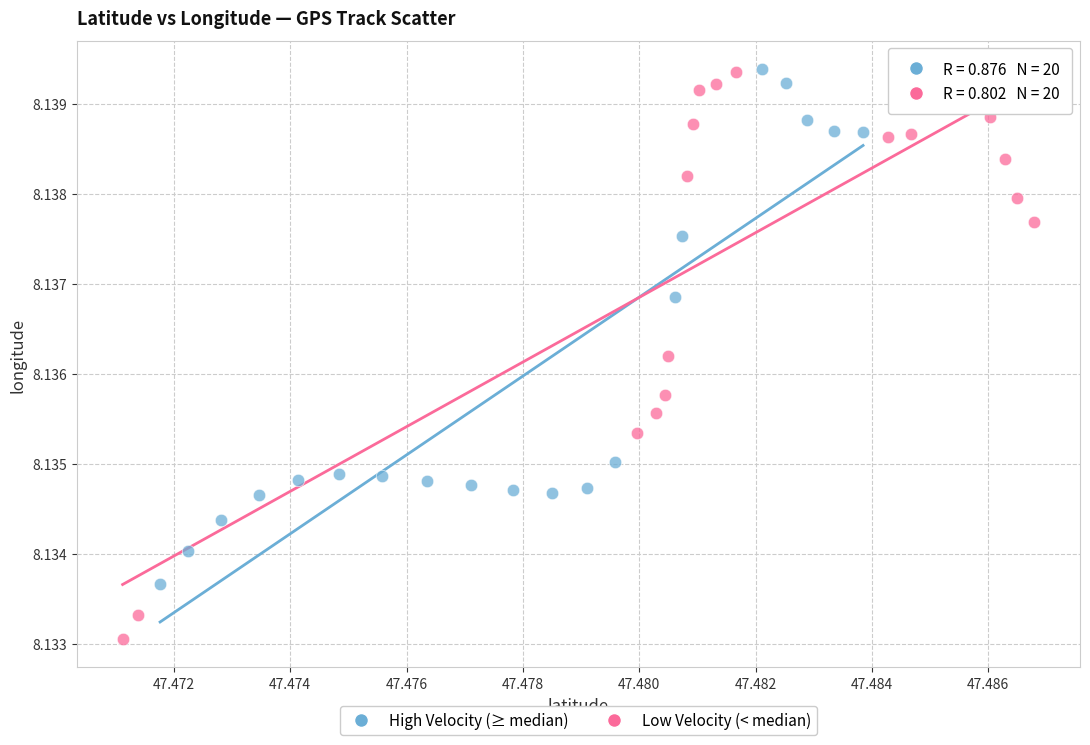

Which series has the largest Y range (max minus min)?

Low Velocity (< median)